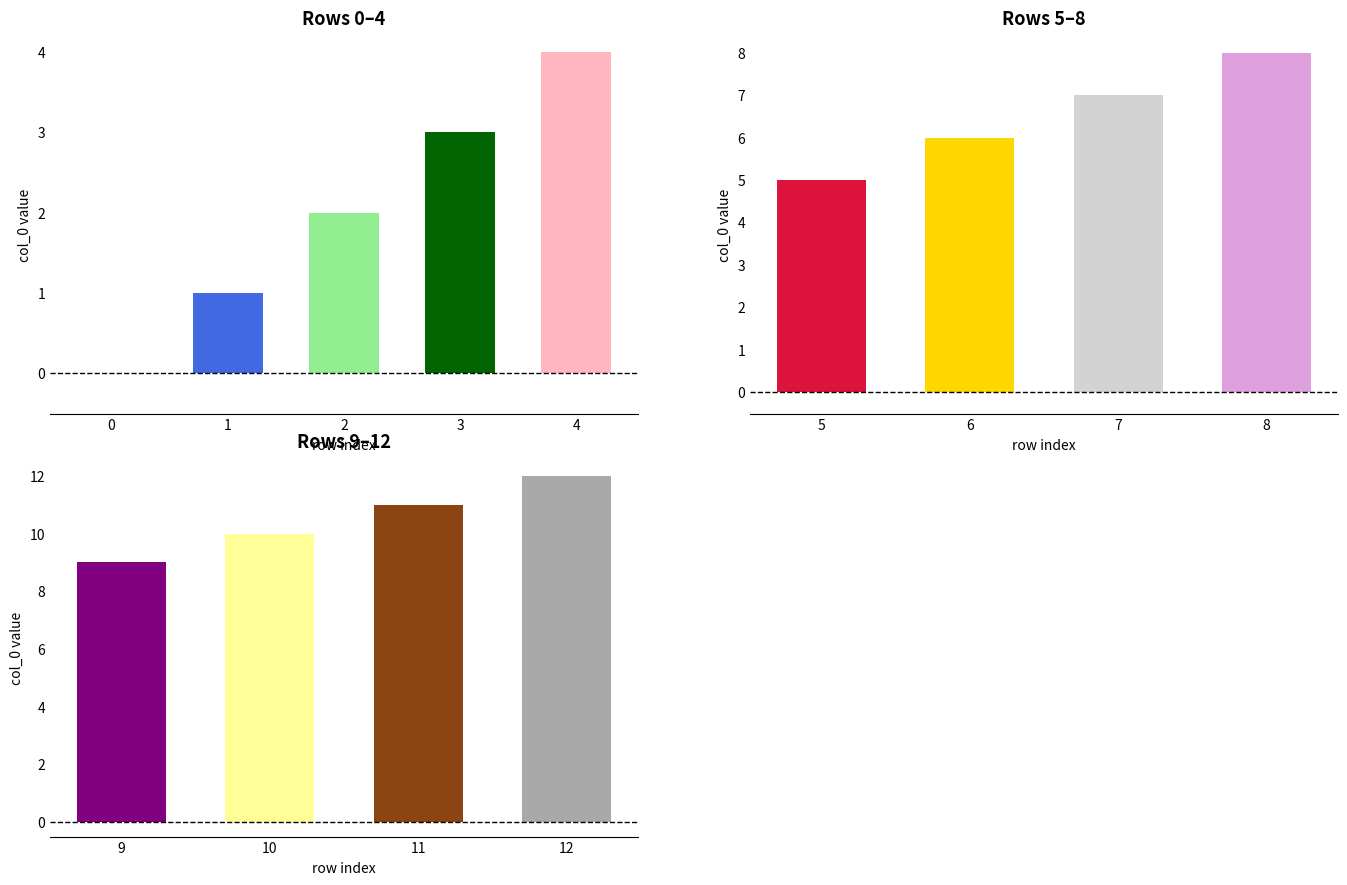

Reading left to right, transcribe all the data shown in this chart.

0=0	1=1	2=2	3=3	4=4	5=5	6=6	7=7	8=8	9=9	10=10	11=11	12=12